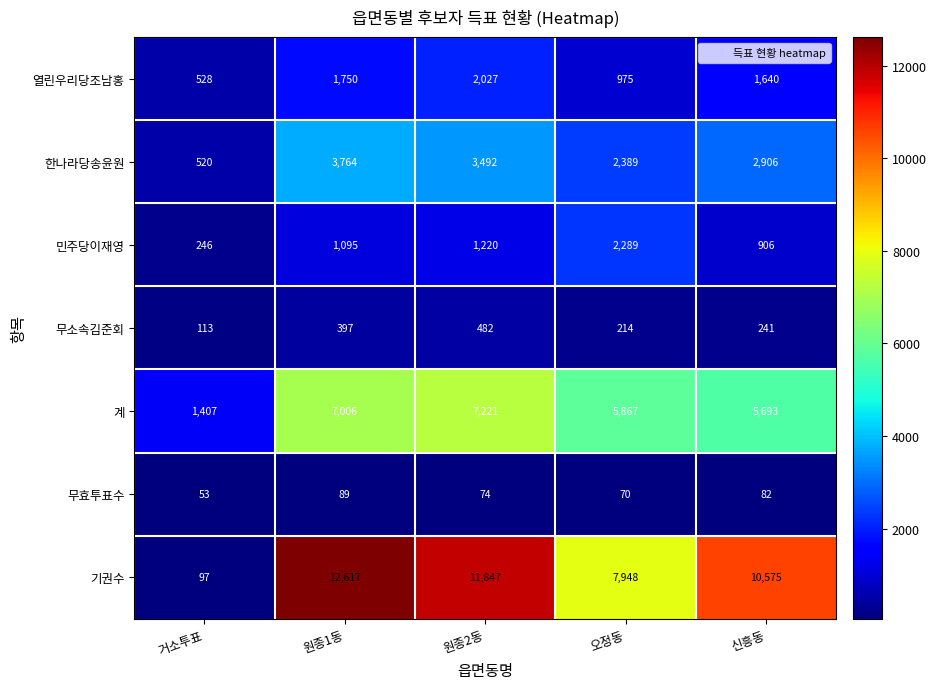

At how many categories does at least one series exceed 480?

5